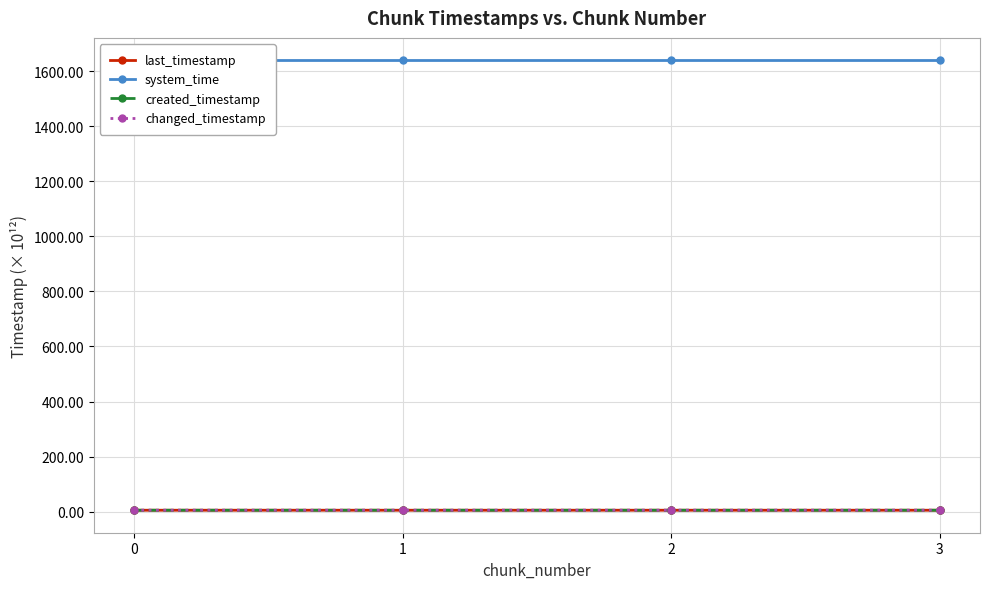

Read the system_time value at 3.

1638.7